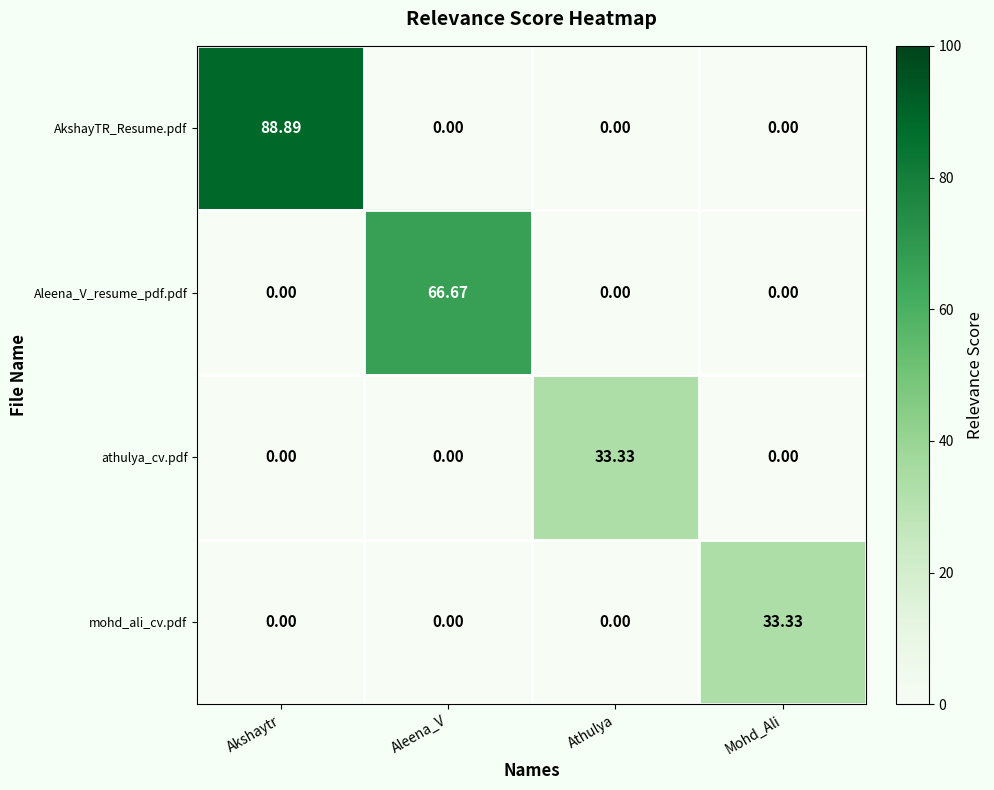

Which series has the largest range (max minus min)?

AkshayTR_Resume.pdf